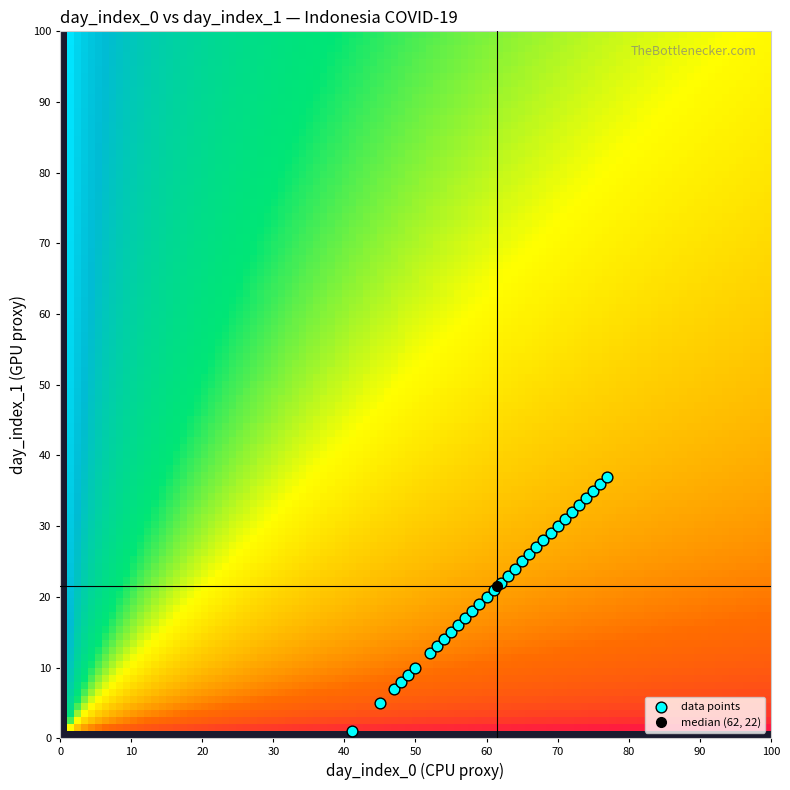

What is the range of Y values (max minus min)?

36